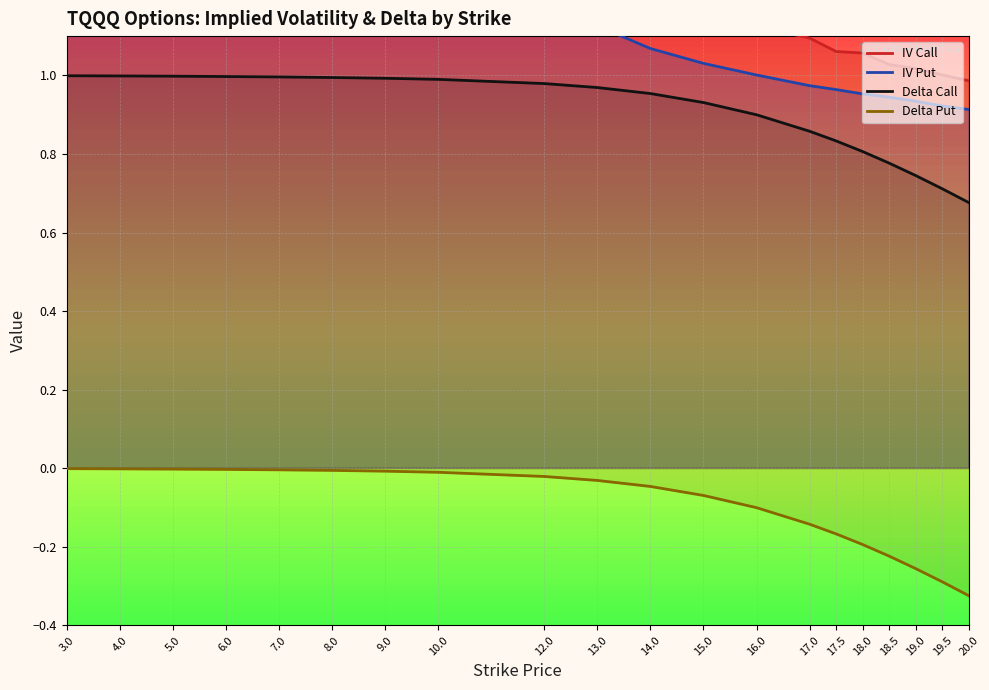

Rank the series by their maximum value, from highest to lowest.

IV Call, IV Put, Delta Call, Delta Put